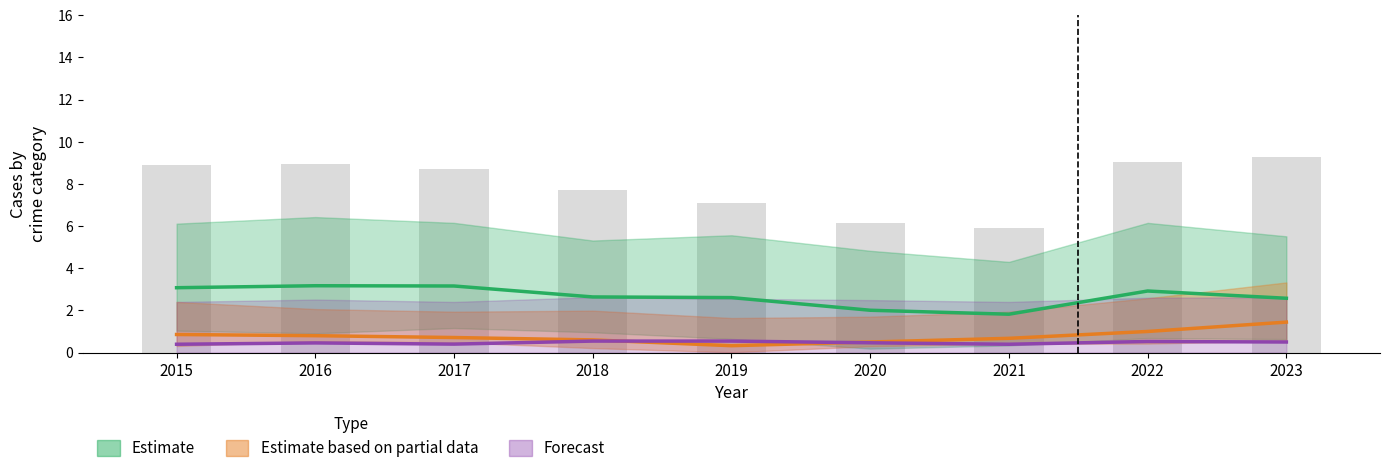

What is the value of the Forecast bar at the 7th from the left?

0.4